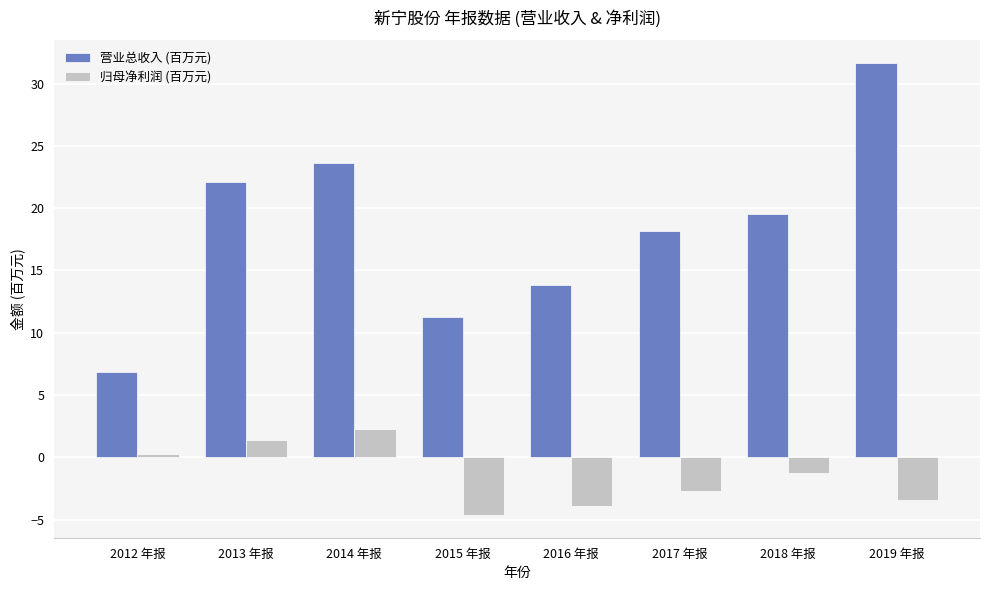

Which series has the largest range (max minus min)?

营业总收入 (百万元)